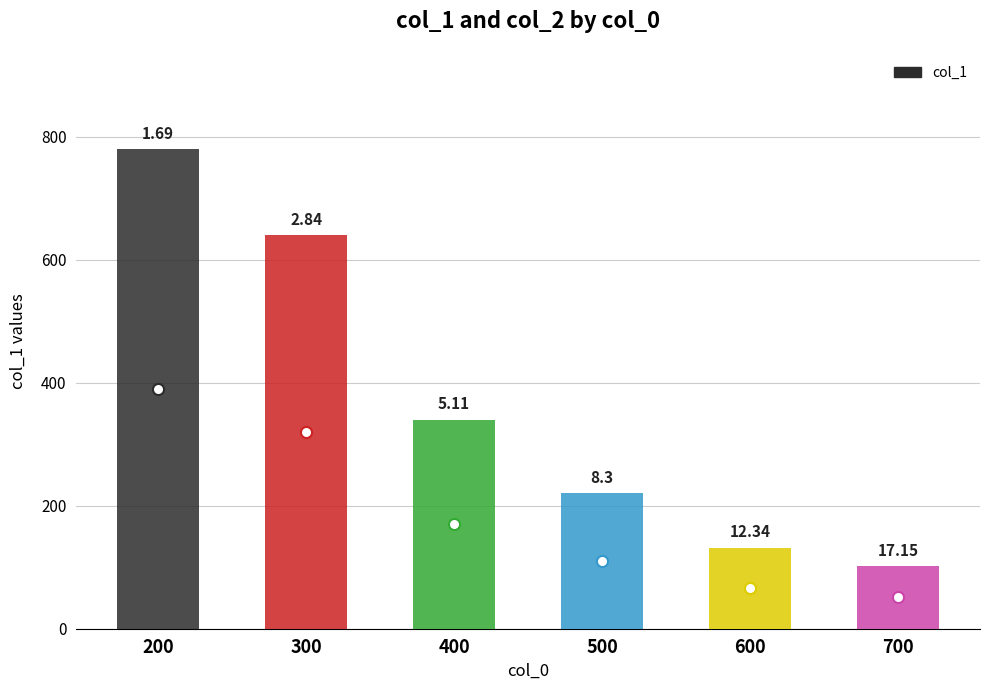

Rank the series by their average value, from highest to lowest.

col_1, col_2